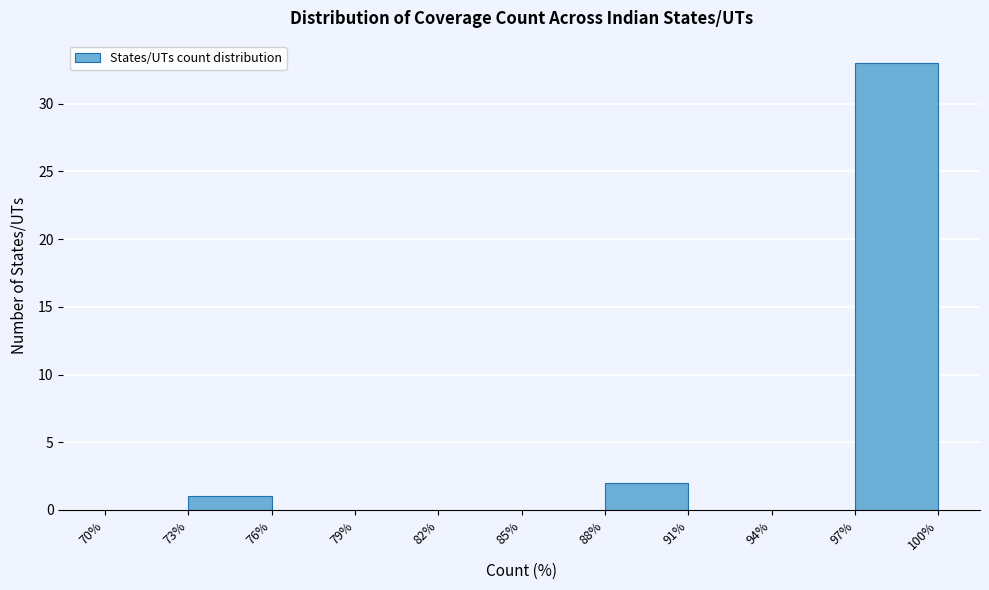

Reading left to right, list every bar in this chart as the range it spans on the x-axis followed by its height. The values are not printed on the chart, so give them approximately, as read against the axis.

70% to 73%: 0
73% to 76%: 1
76% to 79%: 0
79% to 82%: 0
82% to 85%: 0
85% to 88%: 0
88% to 91%: 2
91% to 94%: 0
94% to 97%: 0
97% to 100%: 33